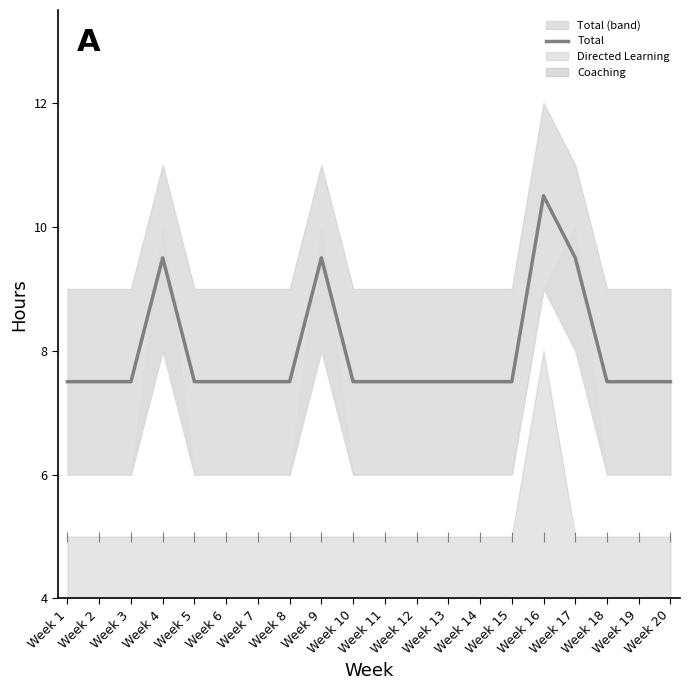

What is the change in value from Week 17 to Week 19?

-2.0